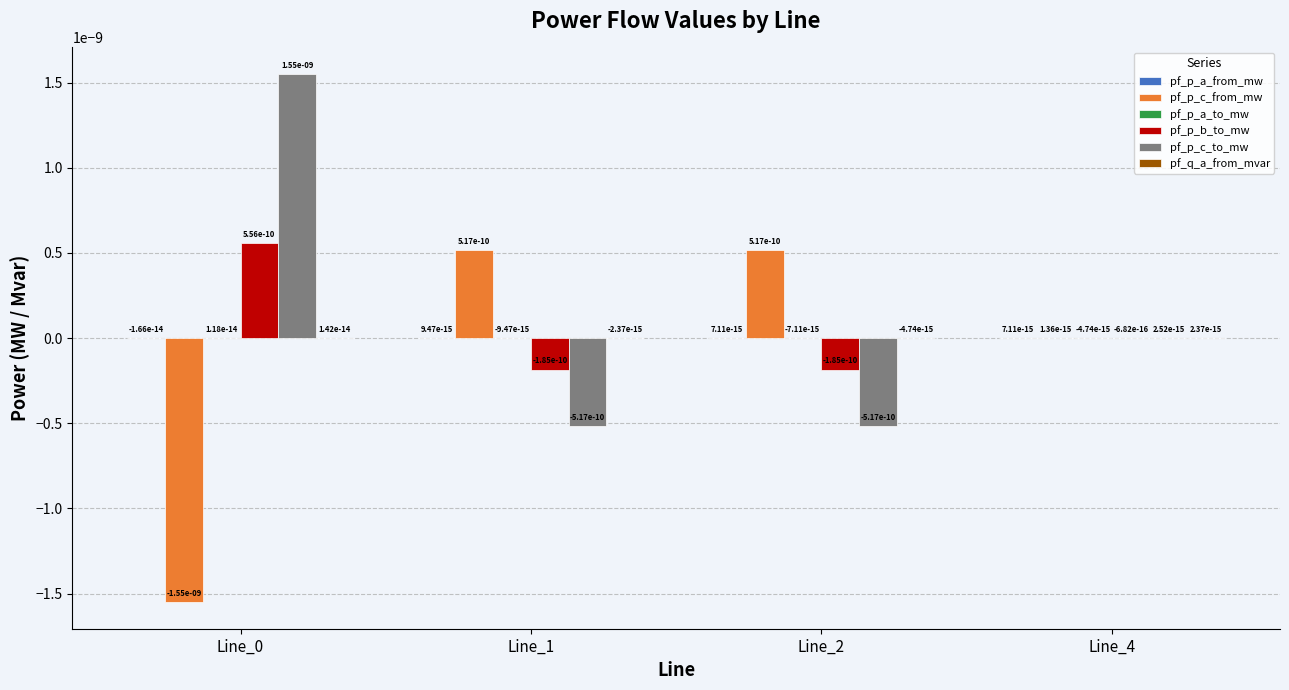

At which label does pf_p_c_from_mw first exceed 0?

Line_1